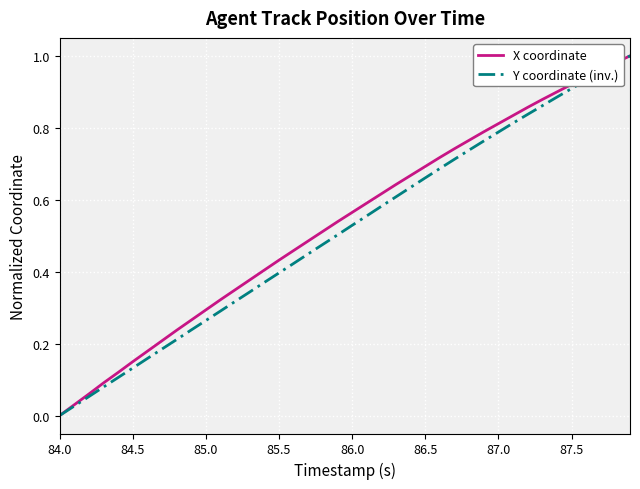

What are all the series names shown in the legend?

X coordinate, Y coordinate (inv.)